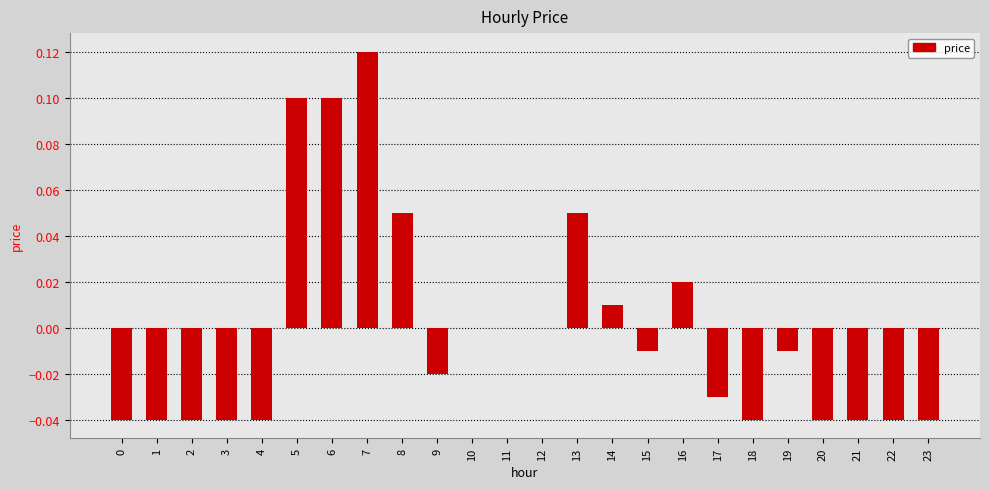

What is the sum of the values at 23 and 4?

-0.1